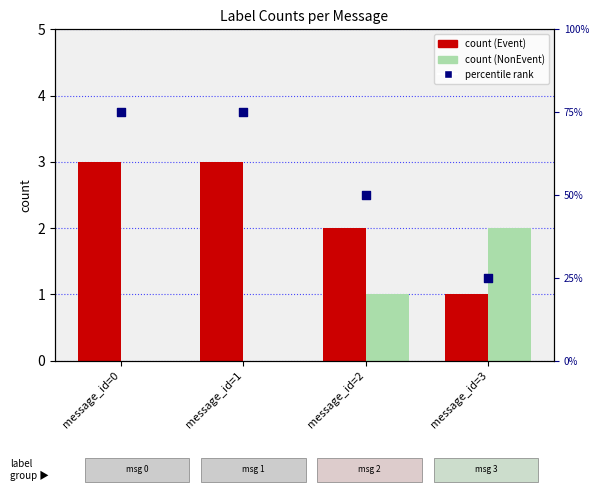

At how many categories does at least one series exceed 16?

4